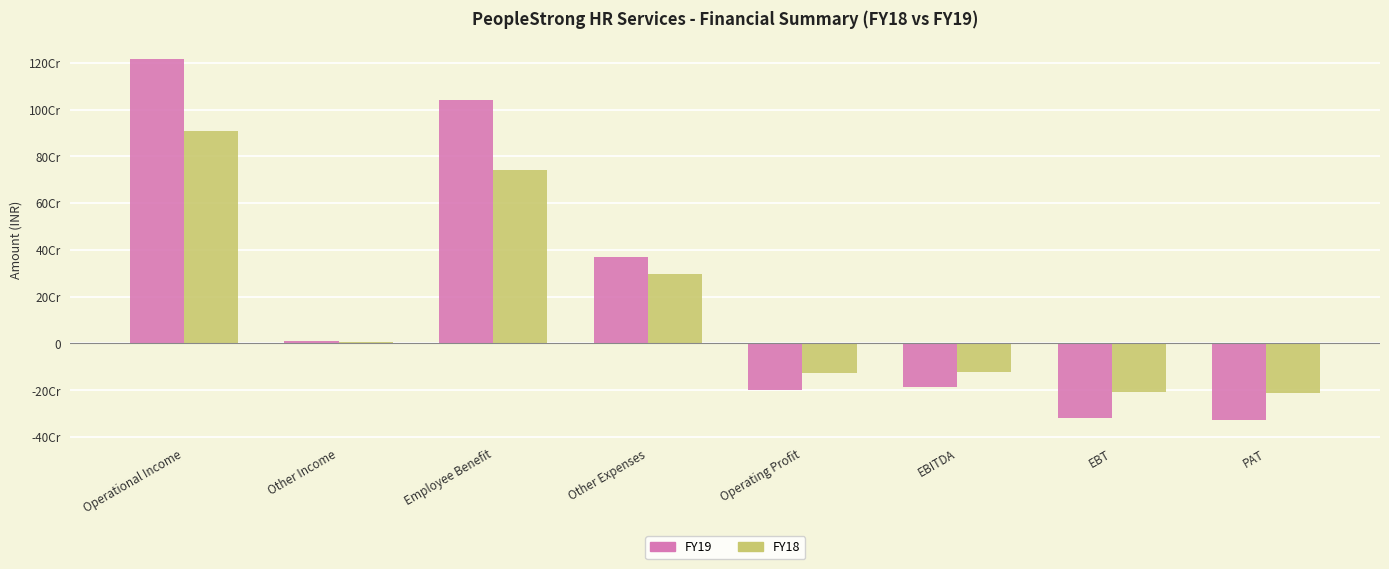

At how many categories does at least one series exceed 610582474?

2